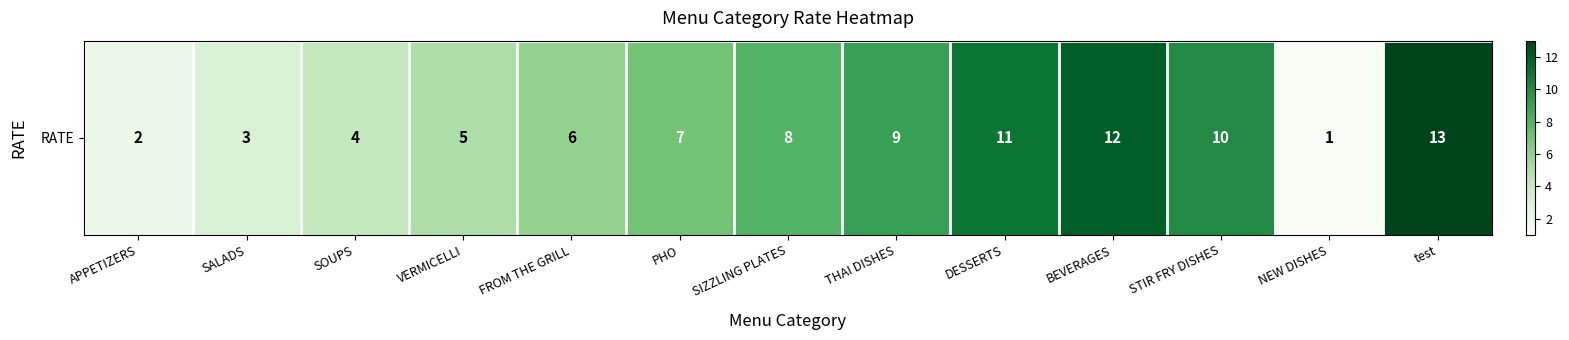

Reading right to left, list all the values displayed in this chart.

13	1	10	12	11	9	8	7	6	5	4	3	2